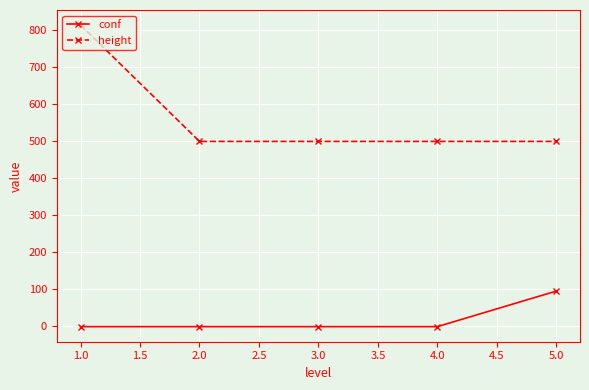

Which series has the widest spread of values?

height